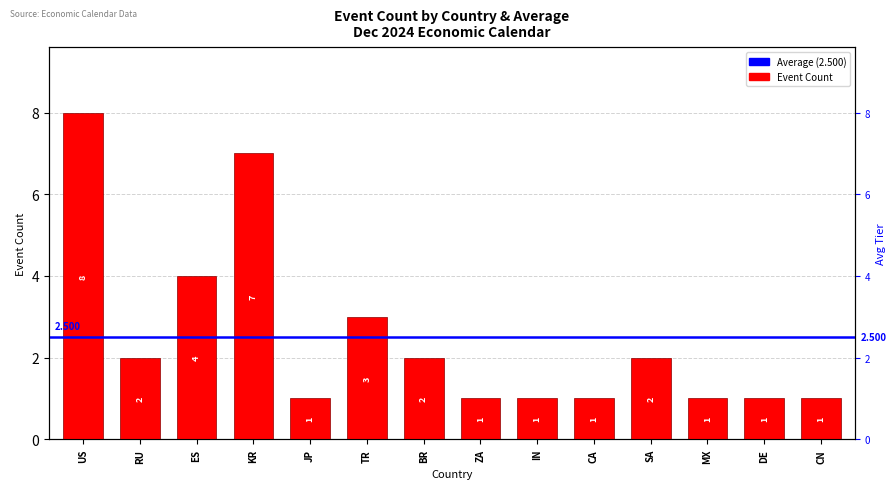

What is the sum of all values?

35